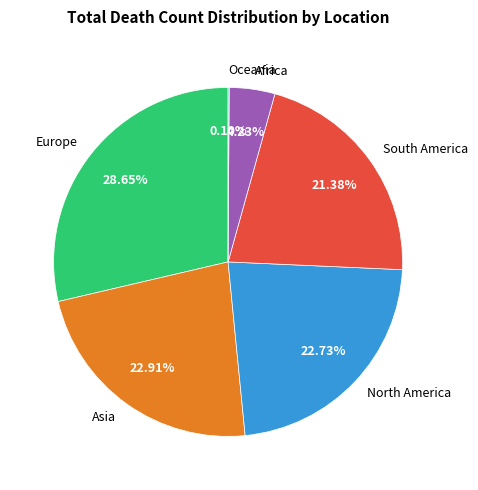

Do Asia and Europe together represent more than half of the pie?

Yes